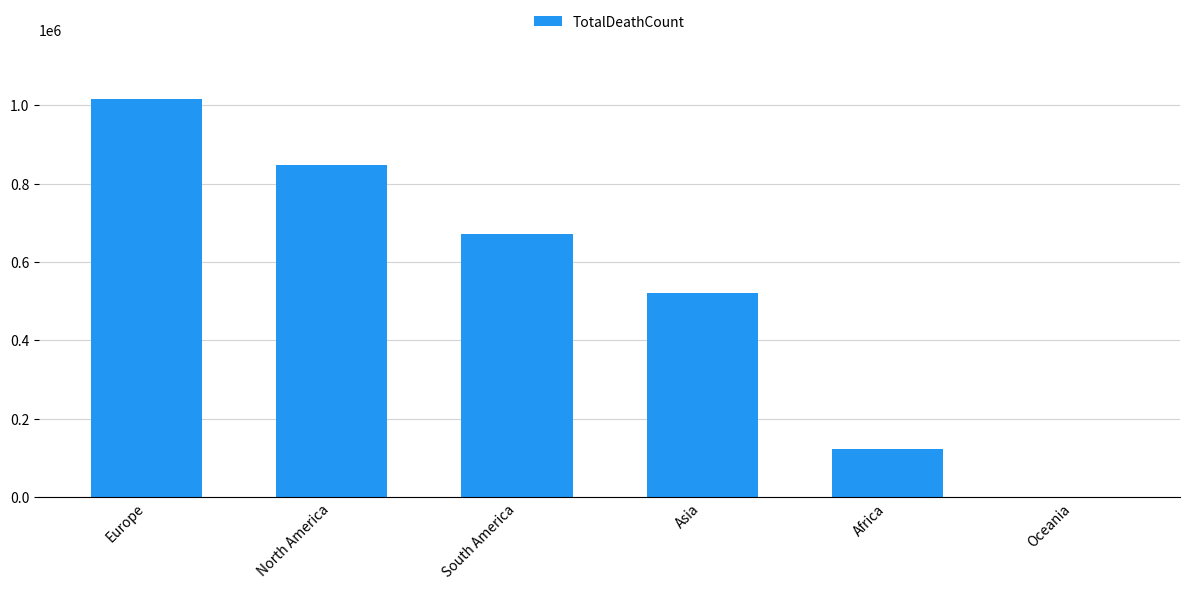

How many series are shown in this chart?

1